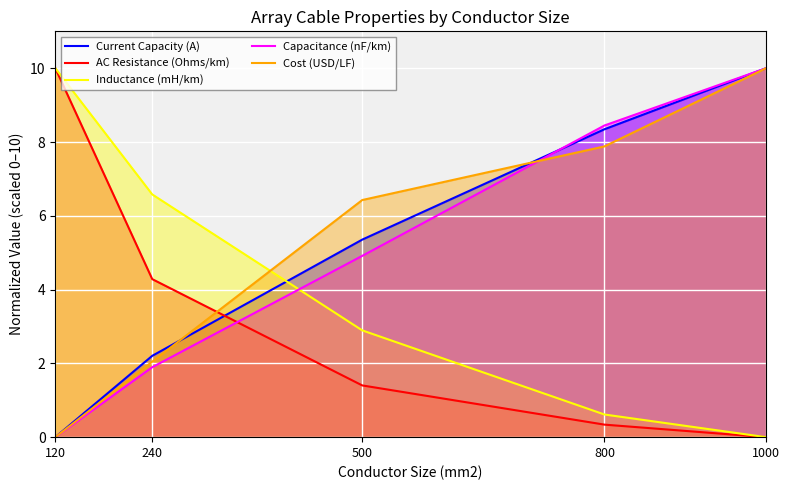

What is the difference between the maximum and minimum values in the AC Resistance (Ohms/km) series?

10.0